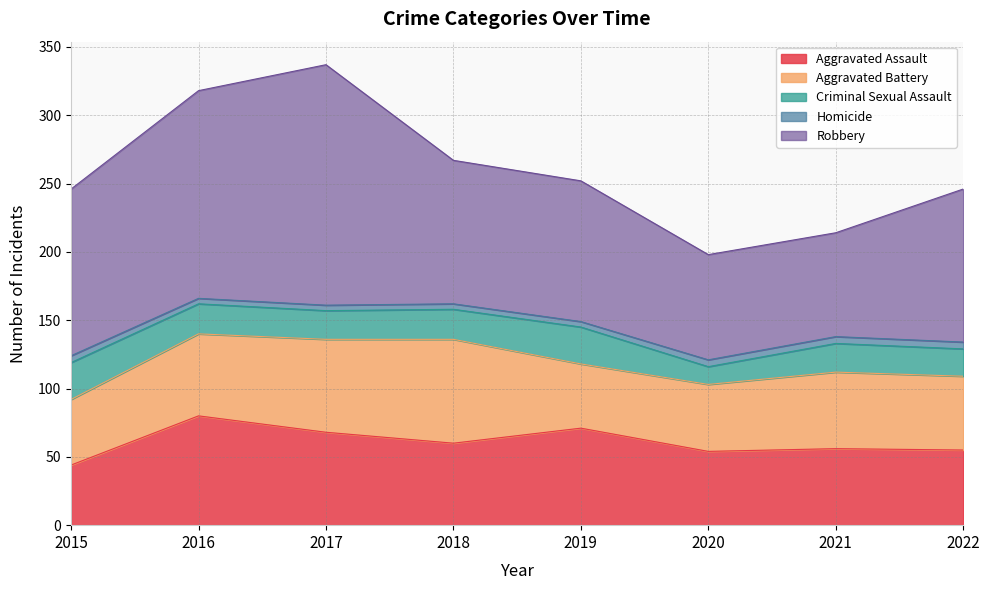

True or false: Criminal Sexual Assault has a value of 22 at 2018.

True